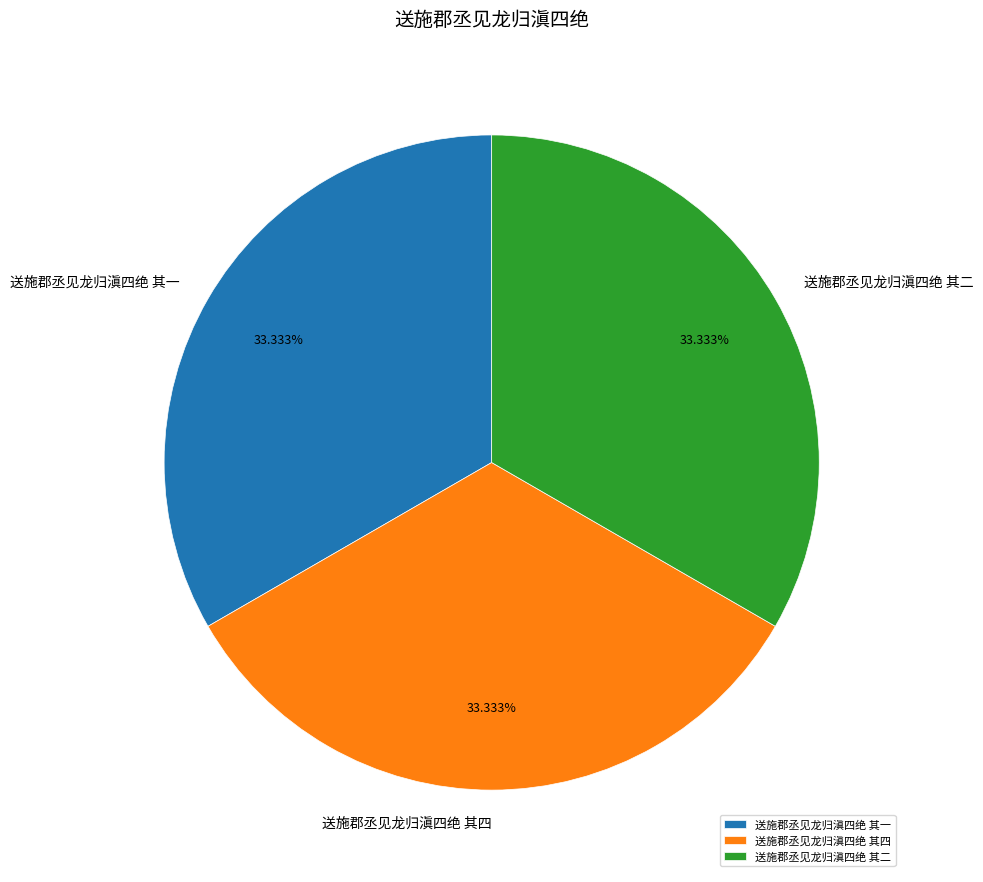

To the nearest percent, what is the combined percentage of 送施郡丞见龙归滇四绝 其四 and 送施郡丞见龙归滇四绝 其一?

67%